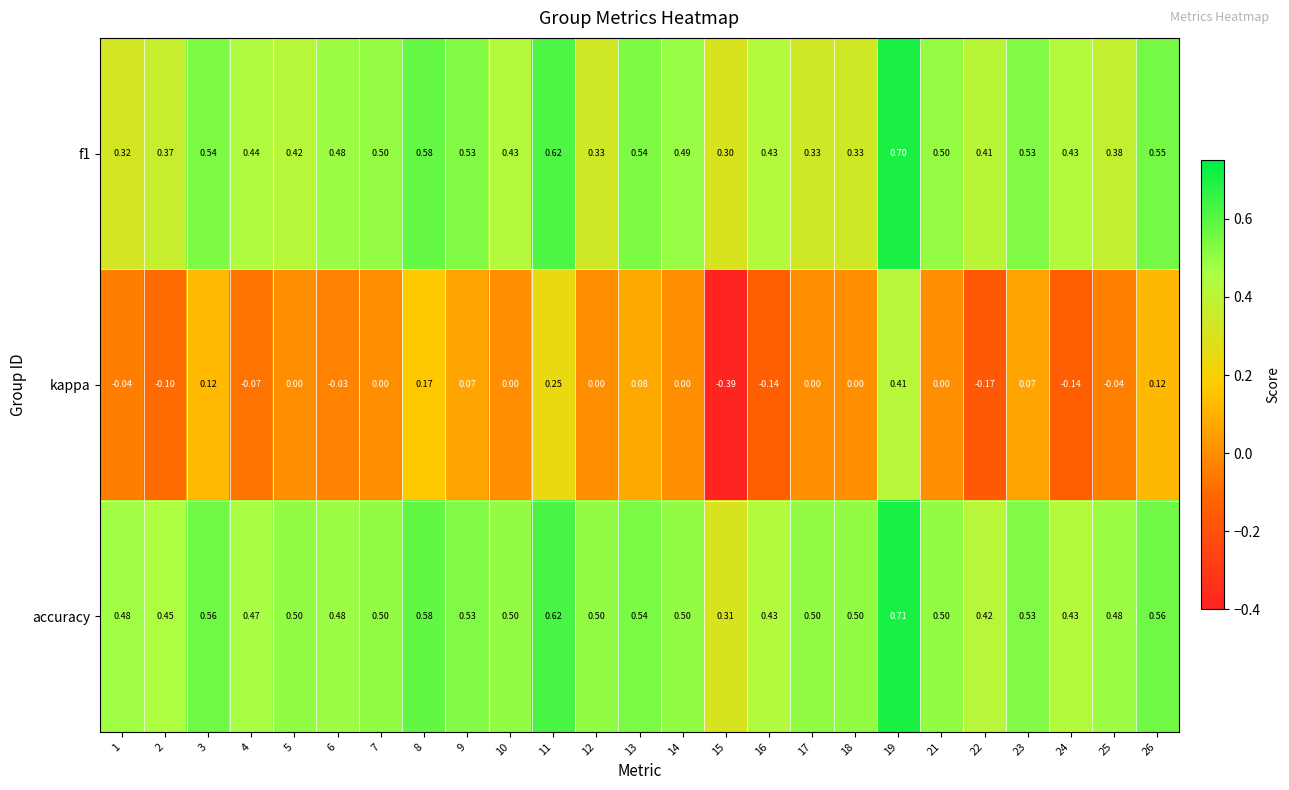

At how many categories does at least one series exceed 0?

25